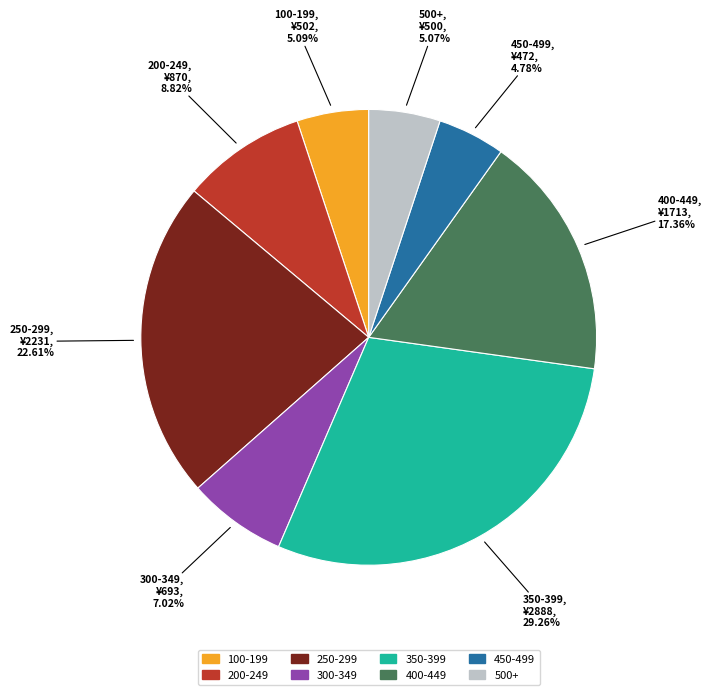

Is there any slice that represents more than half of the pie?

No